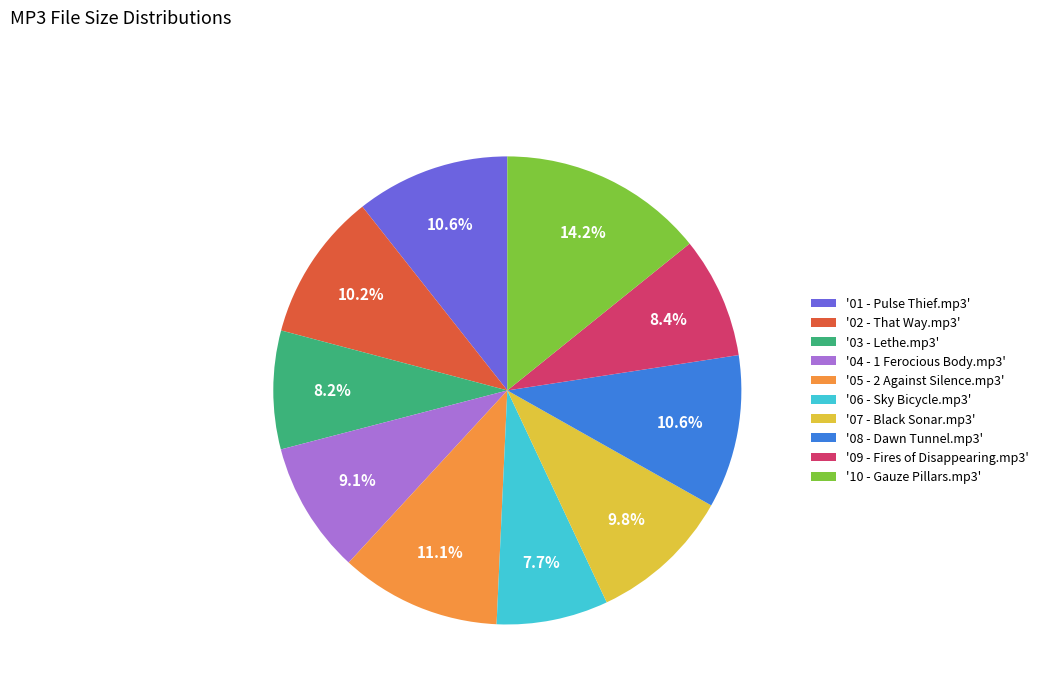

Does any single category account for the majority?

No